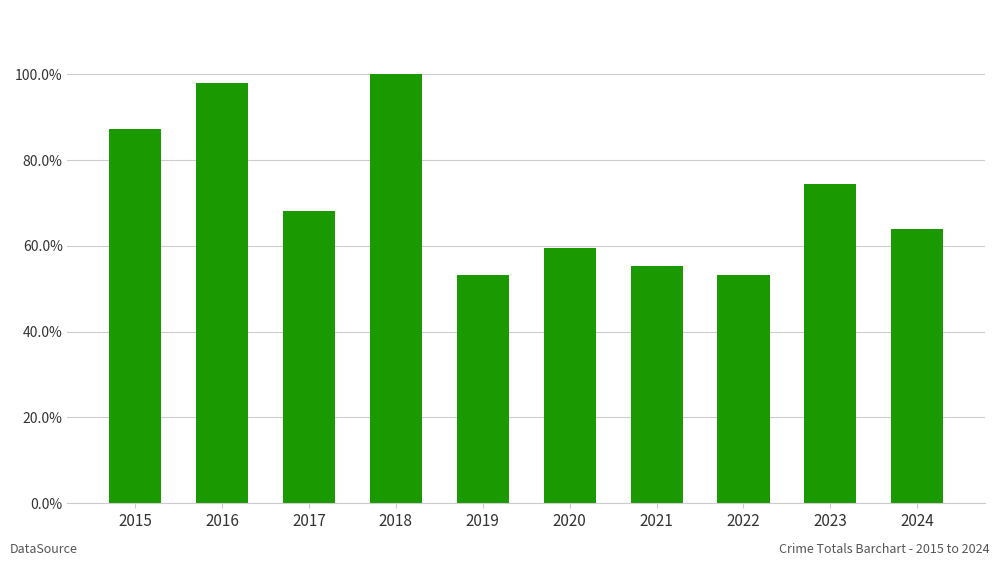

Are the bars horizontal?

No